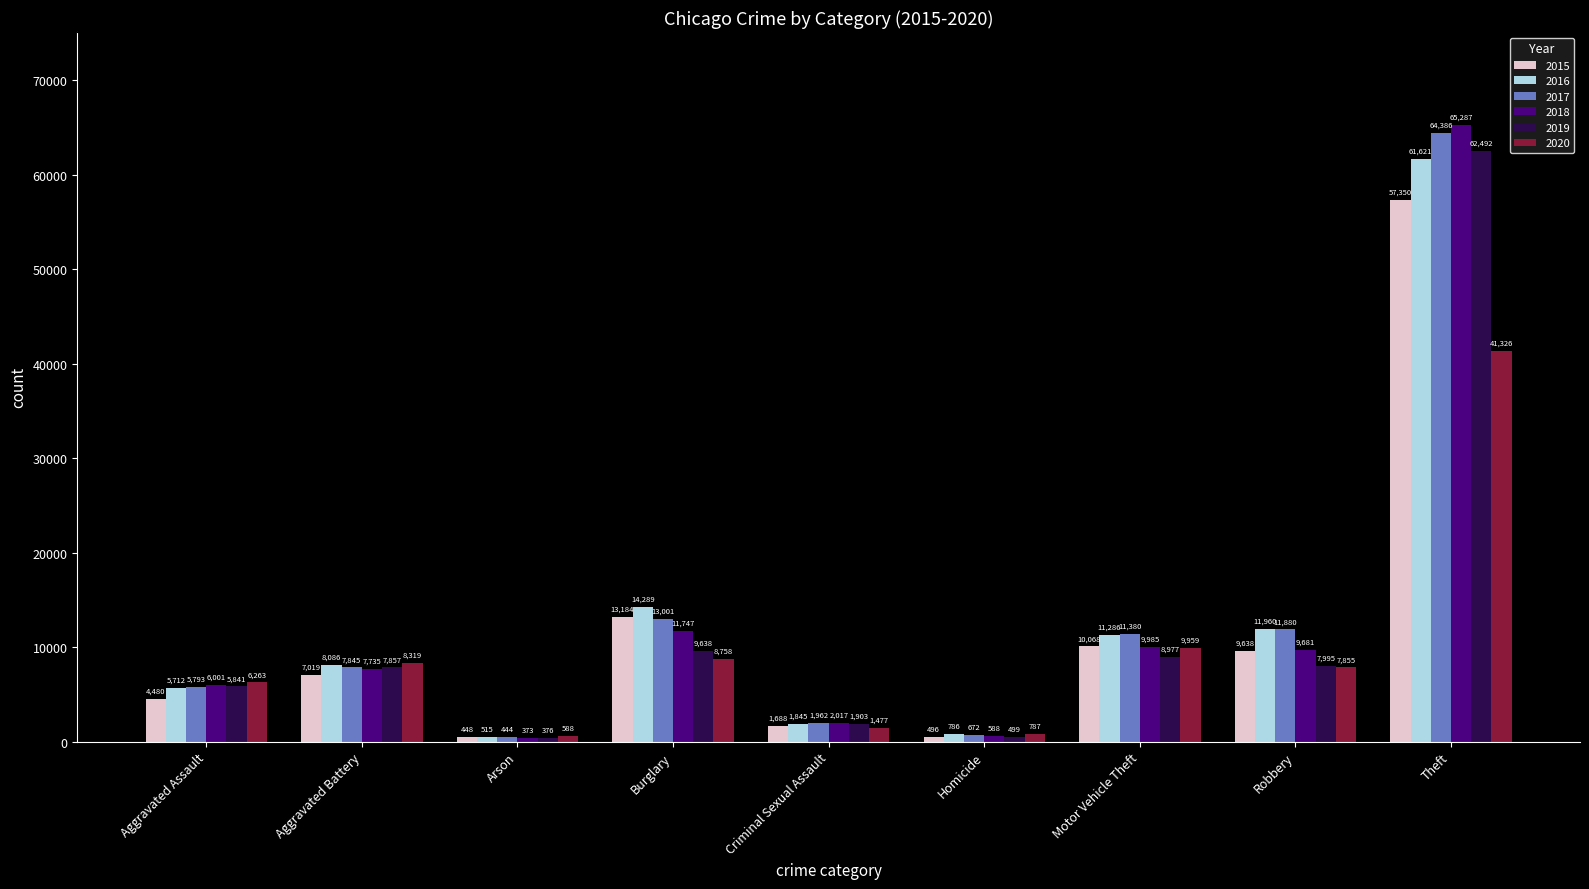

What is the maximum value shown in the chart?

65287